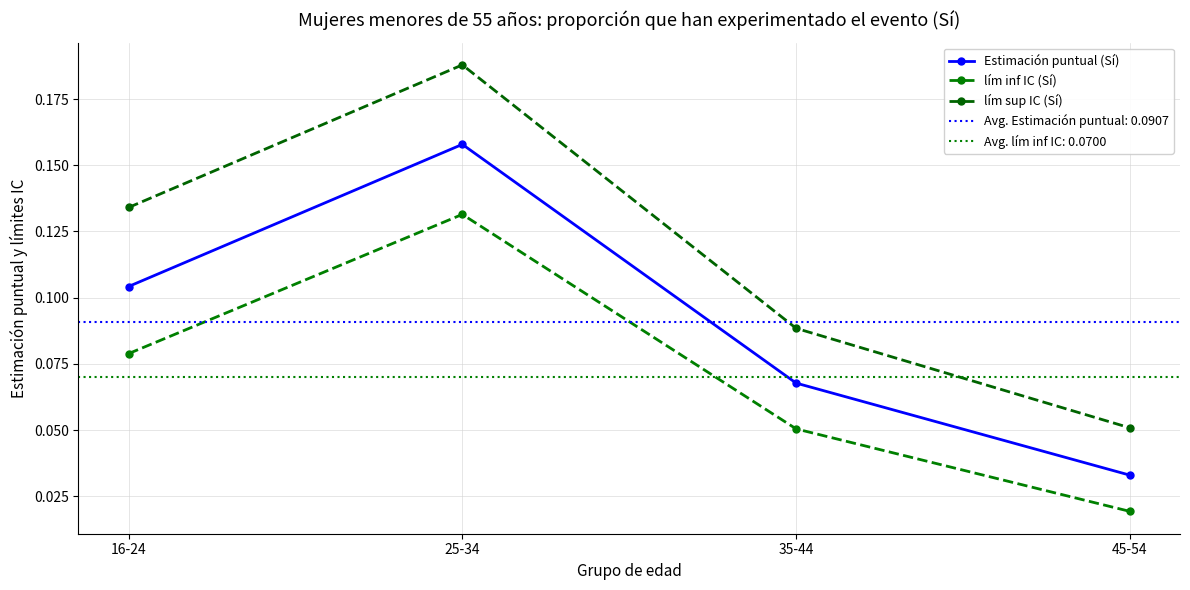

What is the maximum value shown in the chart?

0.2